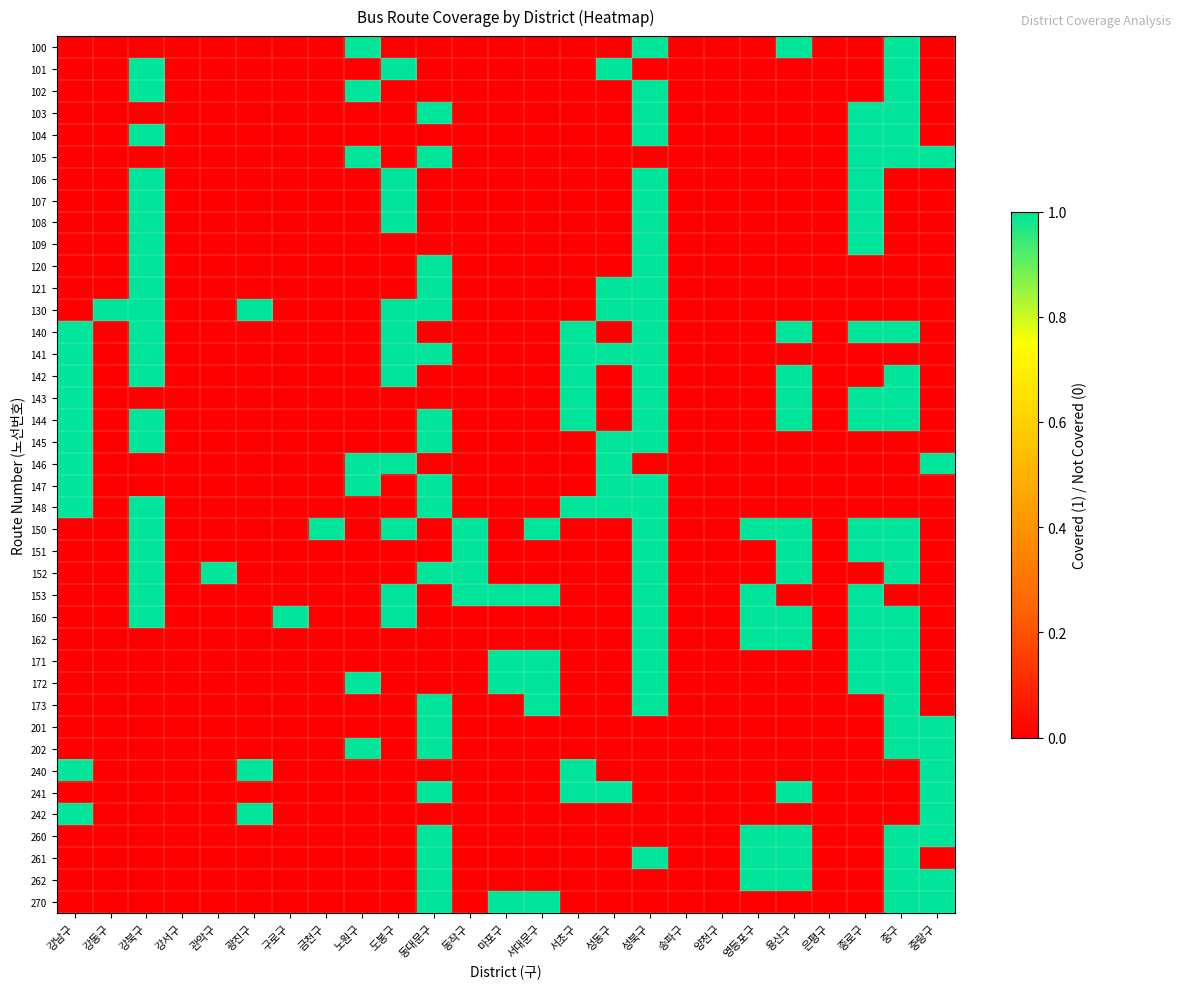

Reading left to right, transcribe all the data shown in this chart.

100: 강남구=0	강동구=0	강북구=0	강서구=0	관악구=0	광진구=0	구로구=0	금천구=0	노원구=1	도봉구=0	동대문구=0	동작구=0	마포구=0	서대문구=0	서초구=0	성동구=0	성북구=1	송파구=0	양천구=0	영등포구=0	용산구=1	은평구=0	종로구=0	중구=1	중랑구=0
101: 강남구=0	강동구=0	강북구=1	강서구=0	관악구=0	광진구=0	구로구=0	금천구=0	노원구=0	도봉구=1	동대문구=0	동작구=0	마포구=0	서대문구=0	서초구=0	성동구=1	성북구=0	송파구=0	양천구=0	영등포구=0	용산구=0	은평구=0	종로구=0	중구=1	중랑구=0
102: 강남구=0	강동구=0	강북구=1	강서구=0	관악구=0	광진구=0	구로구=0	금천구=0	노원구=1	도봉구=0	동대문구=0	동작구=0	마포구=0	서대문구=0	서초구=0	성동구=0	성북구=1	송파구=0	양천구=0	영등포구=0	용산구=0	은평구=0	종로구=0	중구=1	중랑구=0
103: 강남구=0	강동구=0	강북구=0	강서구=0	관악구=0	광진구=0	구로구=0	금천구=0	노원구=0	도봉구=0	동대문구=1	동작구=0	마포구=0	서대문구=0	서초구=0	성동구=0	성북구=1	송파구=0	양천구=0	영등포구=0	용산구=0	은평구=0	종로구=1	중구=1	중랑구=0
104: 강남구=0	강동구=0	강북구=1	강서구=0	관악구=0	광진구=0	구로구=0	금천구=0	노원구=0	도봉구=0	동대문구=0	동작구=0	마포구=0	서대문구=0	서초구=0	성동구=0	성북구=1	송파구=0	양천구=0	영등포구=0	용산구=0	은평구=0	종로구=1	중구=1	중랑구=0
105: 강남구=0	강동구=0	강북구=0	강서구=0	관악구=0	광진구=0	구로구=0	금천구=0	노원구=1	도봉구=0	동대문구=1	동작구=0	마포구=0	서대문구=0	서초구=0	성동구=0	성북구=0	송파구=0	양천구=0	영등포구=0	용산구=0	은평구=0	종로구=1	중구=1	중랑구=1
106: 강남구=0	강동구=0	강북구=1	강서구=0	관악구=0	광진구=0	구로구=0	금천구=0	노원구=0	도봉구=1	동대문구=0	동작구=0	마포구=0	서대문구=0	서초구=0	성동구=0	성북구=1	송파구=0	양천구=0	영등포구=0	용산구=0	은평구=0	종로구=1	중구=0	중랑구=0
107: 강남구=0	강동구=0	강북구=1	강서구=0	관악구=0	광진구=0	구로구=0	금천구=0	노원구=0	도봉구=1	동대문구=0	동작구=0	마포구=0	서대문구=0	서초구=0	성동구=0	성북구=1	송파구=0	양천구=0	영등포구=0	용산구=0	은평구=0	종로구=1	중구=0	중랑구=0
108: 강남구=0	강동구=0	강북구=1	강서구=0	관악구=0	광진구=0	구로구=0	금천구=0	노원구=0	도봉구=1	동대문구=0	동작구=0	마포구=0	서대문구=0	서초구=0	성동구=0	성북구=1	송파구=0	양천구=0	영등포구=0	용산구=0	은평구=0	종로구=1	중구=0	중랑구=0
109: 강남구=0	강동구=0	강북구=1	강서구=0	관악구=0	광진구=0	구로구=0	금천구=0	노원구=0	도봉구=0	동대문구=0	동작구=0	마포구=0	서대문구=0	서초구=0	성동구=0	성북구=1	송파구=0	양천구=0	영등포구=0	용산구=0	은평구=0	종로구=1	중구=0	중랑구=0
120: 강남구=0	강동구=0	강북구=1	강서구=0	관악구=0	광진구=0	구로구=0	금천구=0	노원구=0	도봉구=0	동대문구=1	동작구=0	마포구=0	서대문구=0	서초구=0	성동구=0	성북구=1	송파구=0	양천구=0	영등포구=0	용산구=0	은평구=0	종로구=0	중구=0	중랑구=0
121: 강남구=0	강동구=0	강북구=1	강서구=0	관악구=0	광진구=0	구로구=0	금천구=0	노원구=0	도봉구=0	동대문구=1	동작구=0	마포구=0	서대문구=0	서초구=0	성동구=1	성북구=1	송파구=0	양천구=0	영등포구=0	용산구=0	은평구=0	종로구=0	중구=0	중랑구=0
130: 강남구=0	강동구=1	강북구=1	강서구=0	관악구=0	광진구=1	구로구=0	금천구=0	노원구=0	도봉구=1	동대문구=1	동작구=0	마포구=0	서대문구=0	서초구=0	성동구=1	성북구=1	송파구=0	양천구=0	영등포구=0	용산구=0	은평구=0	종로구=0	중구=0	중랑구=0
140: 강남구=1	강동구=0	강북구=1	강서구=0	관악구=0	광진구=0	구로구=0	금천구=0	노원구=0	도봉구=1	동대문구=0	동작구=0	마포구=0	서대문구=0	서초구=1	성동구=0	성북구=1	송파구=0	양천구=0	영등포구=0	용산구=1	은평구=0	종로구=1	중구=1	중랑구=0
141: 강남구=1	강동구=0	강북구=1	강서구=0	관악구=0	광진구=0	구로구=0	금천구=0	노원구=0	도봉구=1	동대문구=1	동작구=0	마포구=0	서대문구=0	서초구=1	성동구=1	성북구=1	송파구=0	양천구=0	영등포구=0	용산구=0	은평구=0	종로구=0	중구=0	중랑구=0
142: 강남구=1	강동구=0	강북구=1	강서구=0	관악구=0	광진구=0	구로구=0	금천구=0	노원구=0	도봉구=1	동대문구=0	동작구=0	마포구=0	서대문구=0	서초구=1	성동구=0	성북구=1	송파구=0	양천구=0	영등포구=0	용산구=1	은평구=0	종로구=0	중구=1	중랑구=0
143: 강남구=1	강동구=0	강북구=0	강서구=0	관악구=0	광진구=0	구로구=0	금천구=0	노원구=0	도봉구=0	동대문구=0	동작구=0	마포구=0	서대문구=0	서초구=1	성동구=0	성북구=1	송파구=0	양천구=0	영등포구=0	용산구=1	은평구=0	종로구=1	중구=1	중랑구=0
144: 강남구=1	강동구=0	강북구=1	강서구=0	관악구=0	광진구=0	구로구=0	금천구=0	노원구=0	도봉구=0	동대문구=1	동작구=0	마포구=0	서대문구=0	서초구=1	성동구=0	성북구=1	송파구=0	양천구=0	영등포구=0	용산구=1	은평구=0	종로구=1	중구=1	중랑구=0
145: 강남구=1	강동구=0	강북구=1	강서구=0	관악구=0	광진구=0	구로구=0	금천구=0	노원구=0	도봉구=0	동대문구=1	동작구=0	마포구=0	서대문구=0	서초구=0	성동구=1	성북구=1	송파구=0	양천구=0	영등포구=0	용산구=0	은평구=0	종로구=0	중구=0	중랑구=0
146: 강남구=1	강동구=0	강북구=0	강서구=0	관악구=0	광진구=0	구로구=0	금천구=0	노원구=1	도봉구=1	동대문구=0	동작구=0	마포구=0	서대문구=0	서초구=0	성동구=1	성북구=0	송파구=0	양천구=0	영등포구=0	용산구=0	은평구=0	종로구=0	중구=0	중랑구=1
147: 강남구=1	강동구=0	강북구=0	강서구=0	관악구=0	광진구=0	구로구=0	금천구=0	노원구=1	도봉구=0	동대문구=1	동작구=0	마포구=0	서대문구=0	서초구=0	성동구=1	성북구=1	송파구=0	양천구=0	영등포구=0	용산구=0	은평구=0	종로구=0	중구=0	중랑구=0
148: 강남구=1	강동구=0	강북구=1	강서구=0	관악구=0	광진구=0	구로구=0	금천구=0	노원구=0	도봉구=0	동대문구=1	동작구=0	마포구=0	서대문구=0	서초구=1	성동구=1	성북구=1	송파구=0	양천구=0	영등포구=0	용산구=0	은평구=0	종로구=0	중구=0	중랑구=0
150: 강남구=0	강동구=0	강북구=1	강서구=0	관악구=0	광진구=0	구로구=0	금천구=1	노원구=0	도봉구=1	동대문구=0	동작구=1	마포구=0	서대문구=1	서초구=0	성동구=0	성북구=1	송파구=0	양천구=0	영등포구=1	용산구=1	은평구=0	종로구=1	중구=1	중랑구=0
151: 강남구=0	강동구=0	강북구=1	강서구=0	관악구=0	광진구=0	구로구=0	금천구=0	노원구=0	도봉구=0	동대문구=0	동작구=1	마포구=0	서대문구=0	서초구=0	성동구=0	성북구=1	송파구=0	양천구=0	영등포구=0	용산구=1	은평구=0	종로구=1	중구=1	중랑구=0
152: 강남구=0	강동구=0	강북구=1	강서구=0	관악구=1	광진구=0	구로구=0	금천구=0	노원구=0	도봉구=0	동대문구=1	동작구=1	마포구=0	서대문구=0	서초구=0	성동구=0	성북구=1	송파구=0	양천구=0	영등포구=0	용산구=1	은평구=0	종로구=0	중구=1	중랑구=0
153: 강남구=0	강동구=0	강북구=1	강서구=0	관악구=0	광진구=0	구로구=0	금천구=0	노원구=0	도봉구=1	동대문구=0	동작구=1	마포구=1	서대문구=1	서초구=0	성동구=0	성북구=1	송파구=0	양천구=0	영등포구=1	용산구=0	은평구=0	종로구=1	중구=0	중랑구=0
160: 강남구=0	강동구=0	강북구=1	강서구=0	관악구=0	광진구=0	구로구=1	금천구=0	노원구=0	도봉구=1	동대문구=0	동작구=0	마포구=0	서대문구=0	서초구=0	성동구=0	성북구=1	송파구=0	양천구=0	영등포구=1	용산구=1	은평구=0	종로구=1	중구=1	중랑구=0
162: 강남구=0	강동구=0	강북구=0	강서구=0	관악구=0	광진구=0	구로구=0	금천구=0	노원구=0	도봉구=0	동대문구=0	동작구=0	마포구=0	서대문구=0	서초구=0	성동구=0	성북구=1	송파구=0	양천구=0	영등포구=1	용산구=1	은평구=0	종로구=1	중구=1	중랑구=0
171: 강남구=0	강동구=0	강북구=0	강서구=0	관악구=0	광진구=0	구로구=0	금천구=0	노원구=0	도봉구=0	동대문구=0	동작구=0	마포구=1	서대문구=1	서초구=0	성동구=0	성북구=1	송파구=0	양천구=0	영등포구=0	용산구=0	은평구=0	종로구=1	중구=1	중랑구=0
172: 강남구=0	강동구=0	강북구=0	강서구=0	관악구=0	광진구=0	구로구=0	금천구=0	노원구=1	도봉구=0	동대문구=0	동작구=0	마포구=1	서대문구=1	서초구=0	성동구=0	성북구=1	송파구=0	양천구=0	영등포구=0	용산구=0	은평구=0	종로구=1	중구=1	중랑구=0
173: 강남구=0	강동구=0	강북구=0	강서구=0	관악구=0	광진구=0	구로구=0	금천구=0	노원구=0	도봉구=0	동대문구=1	동작구=0	마포구=0	서대문구=1	서초구=0	성동구=0	성북구=1	송파구=0	양천구=0	영등포구=0	용산구=0	은평구=0	종로구=0	중구=1	중랑구=0
201: 강남구=0	강동구=0	강북구=0	강서구=0	관악구=0	광진구=0	구로구=0	금천구=0	노원구=0	도봉구=0	동대문구=1	동작구=0	마포구=0	서대문구=0	서초구=0	성동구=0	성북구=0	송파구=0	양천구=0	영등포구=0	용산구=0	은평구=0	종로구=0	중구=1	중랑구=1
202: 강남구=0	강동구=0	강북구=0	강서구=0	관악구=0	광진구=0	구로구=0	금천구=0	노원구=1	도봉구=0	동대문구=1	동작구=0	마포구=0	서대문구=0	서초구=0	성동구=0	성북구=0	송파구=0	양천구=0	영등포구=0	용산구=0	은평구=0	종로구=0	중구=1	중랑구=1
240: 강남구=1	강동구=0	강북구=0	강서구=0	관악구=0	광진구=1	구로구=0	금천구=0	노원구=0	도봉구=0	동대문구=0	동작구=0	마포구=0	서대문구=0	서초구=1	성동구=0	성북구=0	송파구=0	양천구=0	영등포구=0	용산구=0	은평구=0	종로구=0	중구=0	중랑구=1
241: 강남구=0	강동구=0	강북구=0	강서구=0	관악구=0	광진구=0	구로구=0	금천구=0	노원구=0	도봉구=0	동대문구=1	동작구=0	마포구=0	서대문구=0	서초구=1	성동구=1	성북구=0	송파구=0	양천구=0	영등포구=0	용산구=1	은평구=0	종로구=0	중구=0	중랑구=1
242: 강남구=1	강동구=0	강북구=0	강서구=0	관악구=0	광진구=1	구로구=0	금천구=0	노원구=0	도봉구=0	동대문구=0	동작구=0	마포구=0	서대문구=0	서초구=0	성동구=0	성북구=0	송파구=0	양천구=0	영등포구=0	용산구=0	은평구=0	종로구=0	중구=0	중랑구=1
260: 강남구=0	강동구=0	강북구=0	강서구=0	관악구=0	광진구=0	구로구=0	금천구=0	노원구=0	도봉구=0	동대문구=1	동작구=0	마포구=0	서대문구=0	서초구=0	성동구=0	성북구=0	송파구=0	양천구=0	영등포구=1	용산구=1	은평구=0	종로구=0	중구=1	중랑구=1
261: 강남구=0	강동구=0	강북구=0	강서구=0	관악구=0	광진구=0	구로구=0	금천구=0	노원구=0	도봉구=0	동대문구=1	동작구=0	마포구=0	서대문구=0	서초구=0	성동구=0	성북구=1	송파구=0	양천구=0	영등포구=1	용산구=1	은평구=0	종로구=0	중구=1	중랑구=0
262: 강남구=0	강동구=0	강북구=0	강서구=0	관악구=0	광진구=0	구로구=0	금천구=0	노원구=0	도봉구=0	동대문구=1	동작구=0	마포구=0	서대문구=0	서초구=0	성동구=0	성북구=0	송파구=0	양천구=0	영등포구=1	용산구=1	은평구=0	종로구=0	중구=1	중랑구=1
270: 강남구=0	강동구=0	강북구=0	강서구=0	관악구=0	광진구=0	구로구=0	금천구=0	노원구=0	도봉구=0	동대문구=1	동작구=0	마포구=1	서대문구=1	서초구=0	성동구=0	성북구=0	송파구=0	양천구=0	영등포구=0	용산구=0	은평구=0	종로구=0	중구=1	중랑구=1